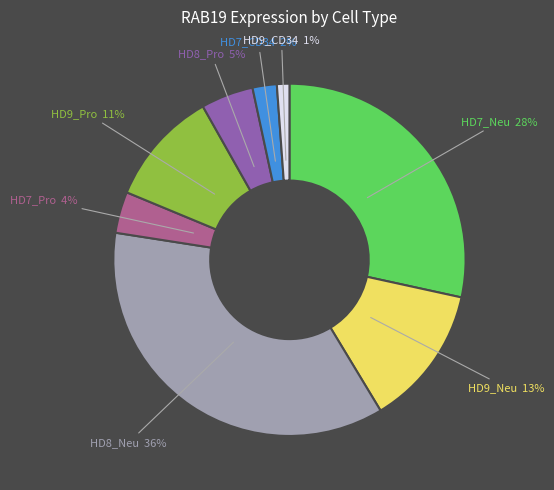

To the nearest percent, what is the difference between the largest and smallest slice percentages?

35%